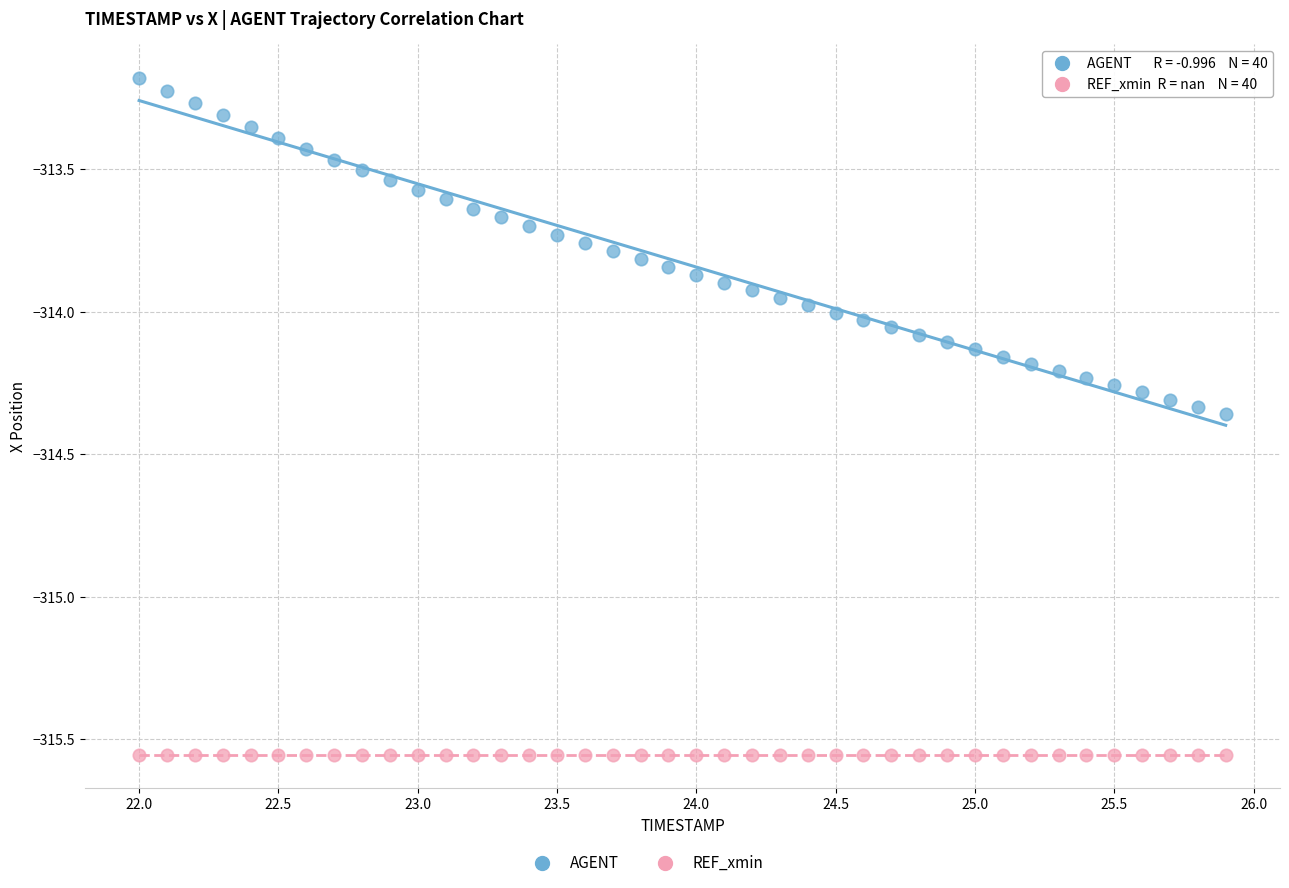

In the AGENT series, what Y value is closest to -313?

-313.2